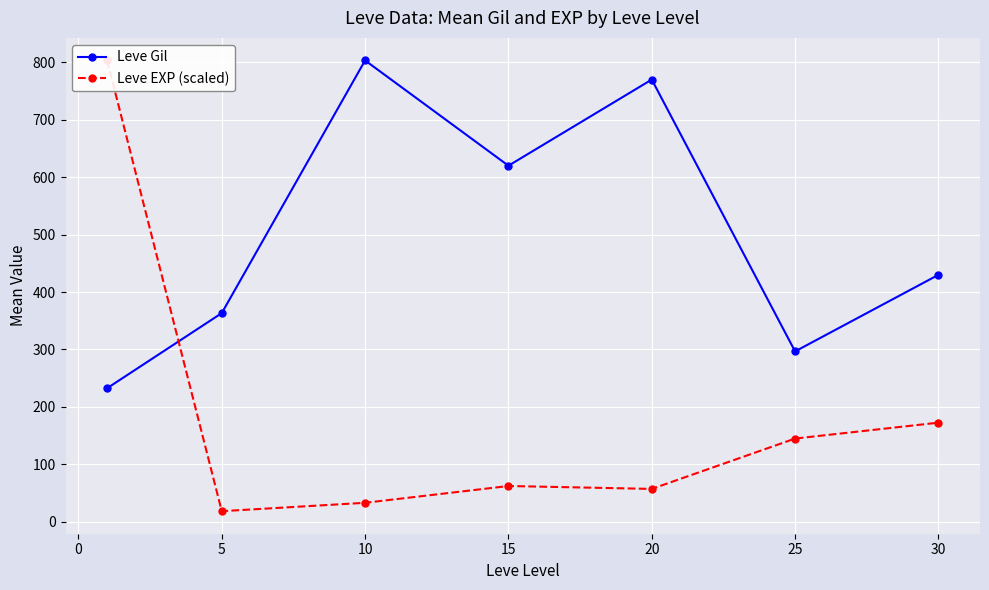

How many values in the Leve Gil series are below 430?

3